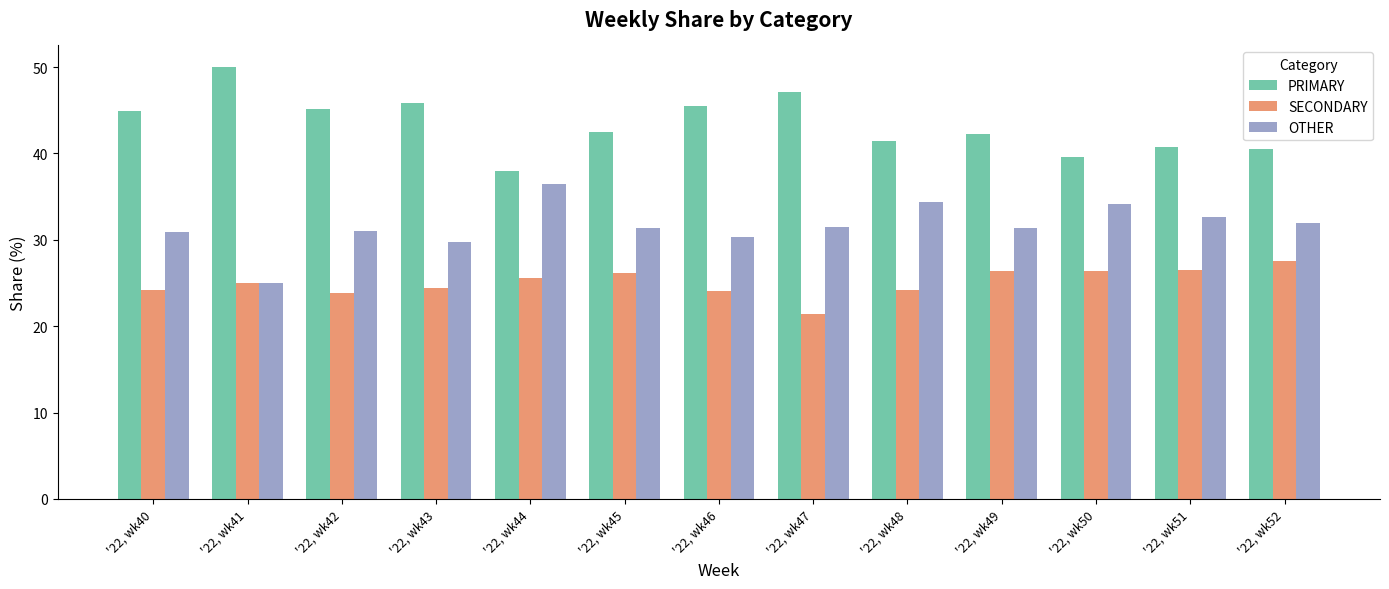

What is the value of the OTHER bar at the 5th from the left?

36.4